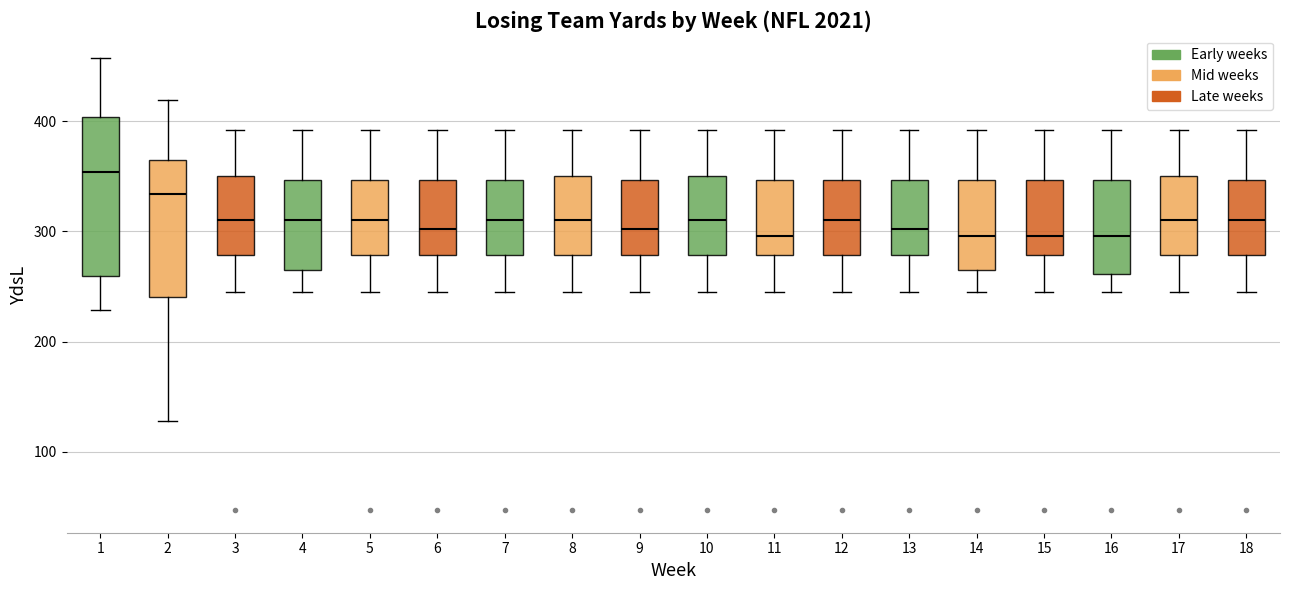

Reading left to right, read every box against the y-axis: the position of its median line, the range the box covers, and the ends of its whiskers. The values are not printed on the chart, so give them approximately, as read against the axis.

1: median 350, box 260 to 400, whiskers 230 to 460
2: median 330, box 240 to 360, whiskers 130 to 420
3: median 310, box 280 to 350, whiskers 250 to 390
4: median 310, box 270 to 350, whiskers 250 to 390
5: median 310, box 280 to 350, whiskers 250 to 390
6: median 300, box 280 to 350, whiskers 250 to 390
7: median 310, box 280 to 350, whiskers 250 to 390
8: median 310, box 280 to 350, whiskers 250 to 390
9: median 300, box 280 to 350, whiskers 250 to 390
10: median 310, box 280 to 350, whiskers 250 to 390
11: median 300, box 280 to 350, whiskers 250 to 390
12: median 310, box 280 to 350, whiskers 250 to 390
13: median 300, box 280 to 350, whiskers 250 to 390
14: median 300, box 270 to 350, whiskers 250 to 390
15: median 300, box 280 to 350, whiskers 250 to 390
16: median 300, box 260 to 350, whiskers 250 to 390
17: median 310, box 280 to 350, whiskers 250 to 390
18: median 310, box 280 to 350, whiskers 250 to 390